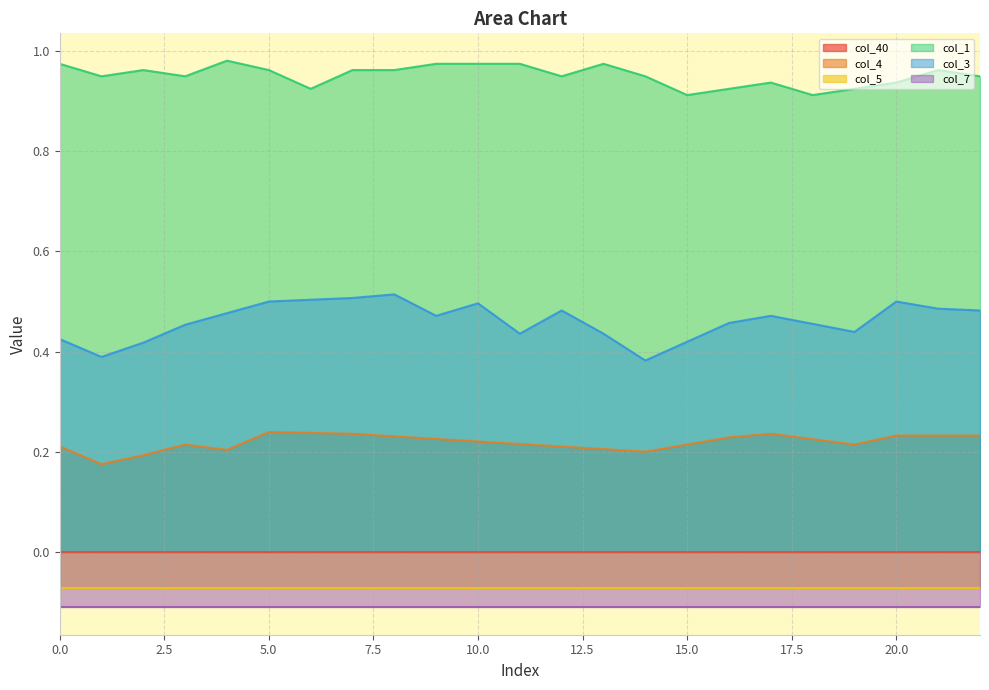

True or false: col_1 and col_4 cross at least once.

False